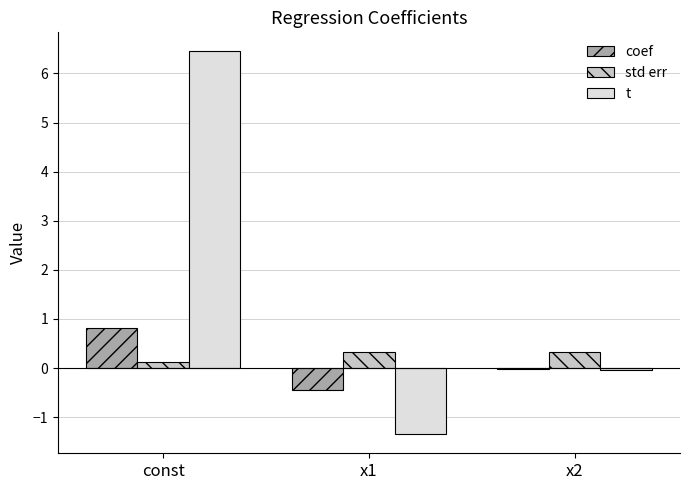

Which series changed the most between const and x1?

t